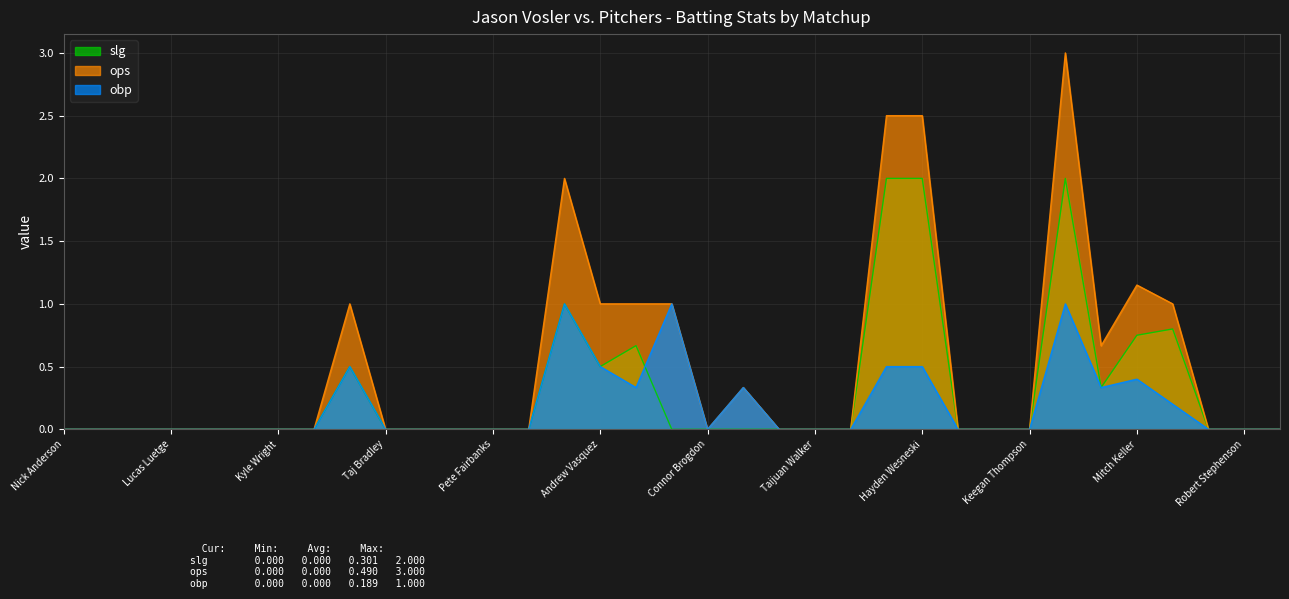

Count the obp values in the range 0 to 1.

35